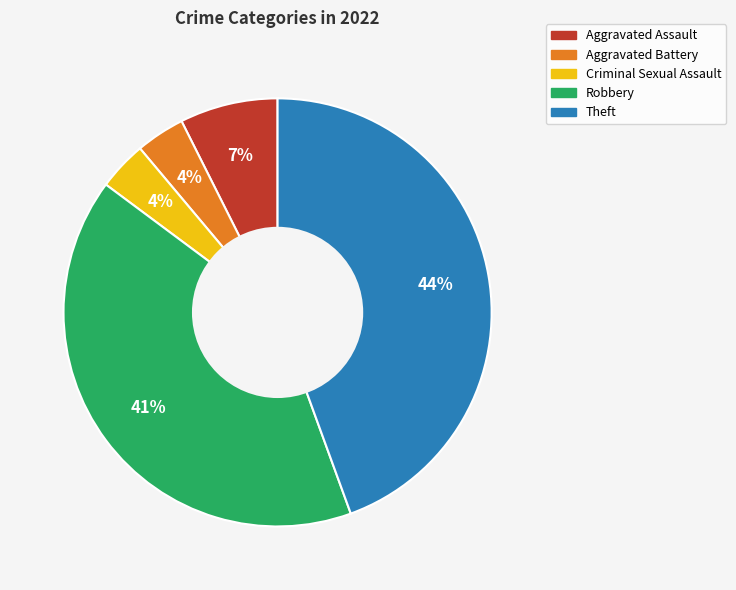

The Theft slice represents 32% of the pie. True or false?

False